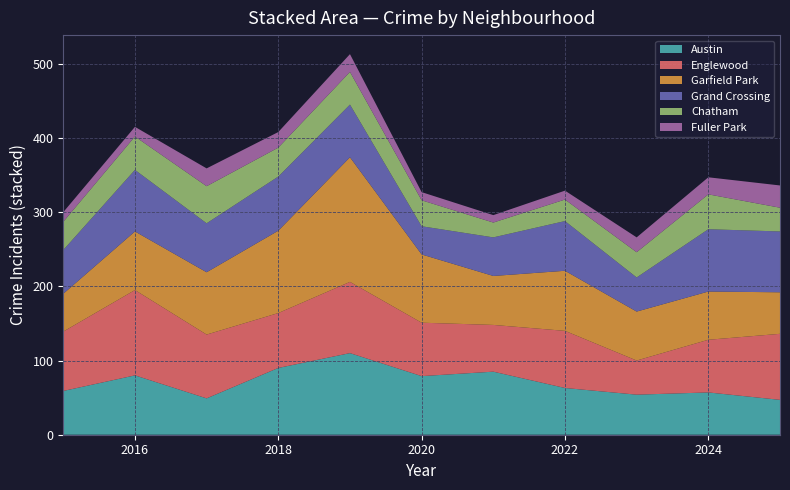

Reading left to right, extract all data points from this chart.

Austin: 2015=59	2016=80	2017=49	2018=90	2019=110	2020=79	2021=85	2022=63	2023=54	2024=57	2025=47
Englewood: 2015=80	2016=115	2017=86	2018=74	2019=96	2020=72	2021=63	2022=77	2023=46	2024=71	2025=89
Garfield Park: 2015=51	2016=79	2017=84	2018=111	2019=168	2020=92	2021=66	2022=81	2023=66	2024=65	2025=56
Grand Crossing: 2015=59	2016=83	2017=66	2018=73	2019=71	2020=38	2021=52	2022=67	2023=46	2024=84	2025=82
Chatham: 2015=38	2016=45	2017=50	2018=39	2019=44	2020=35	2021=20	2022=29	2023=34	2024=47	2025=32
Fuller Park: 2015=13	2016=13	2017=24	2018=21	2019=24	2020=11	2021=10	2022=12	2023=20	2024=23	2025=30